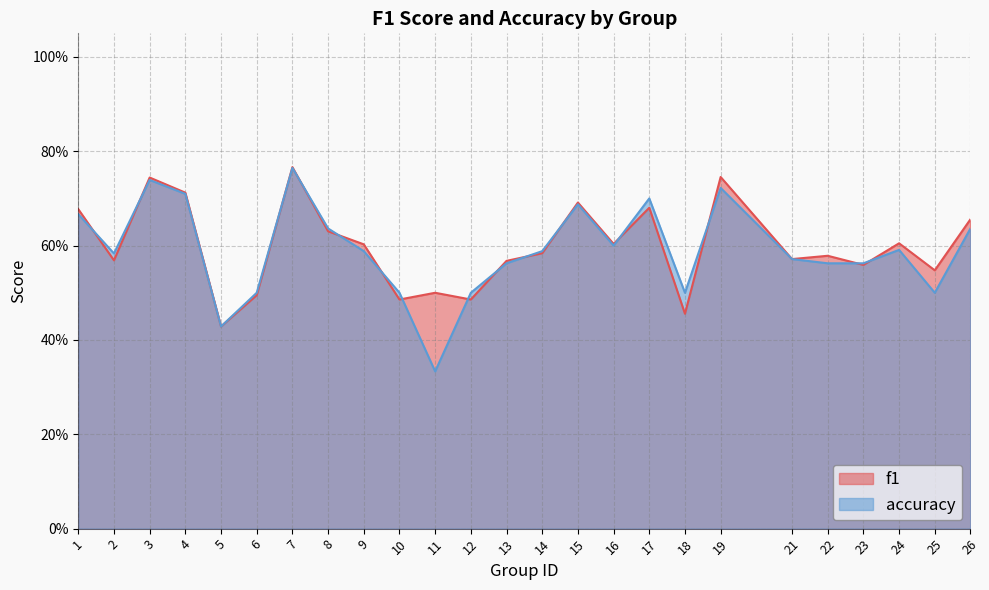

Rank the series by their maximum value, from highest to lowest.

f1, accuracy